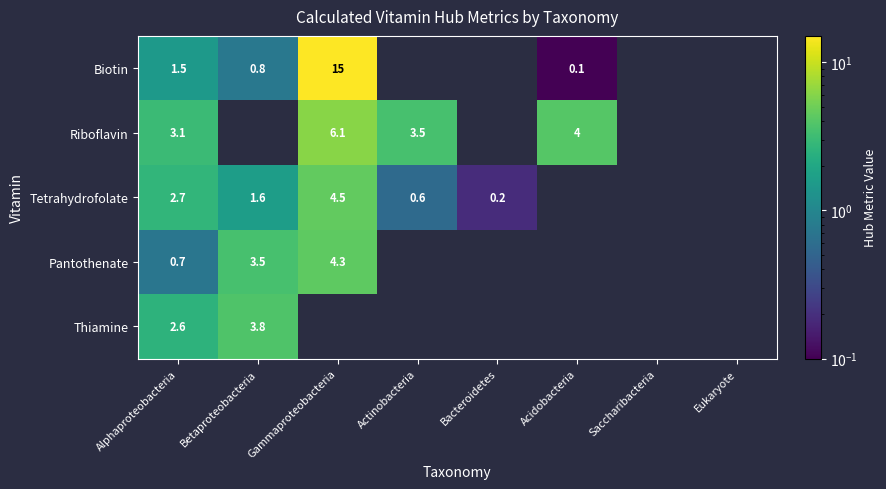

Which category has the highest value across all series?

Gammaproteobacteria